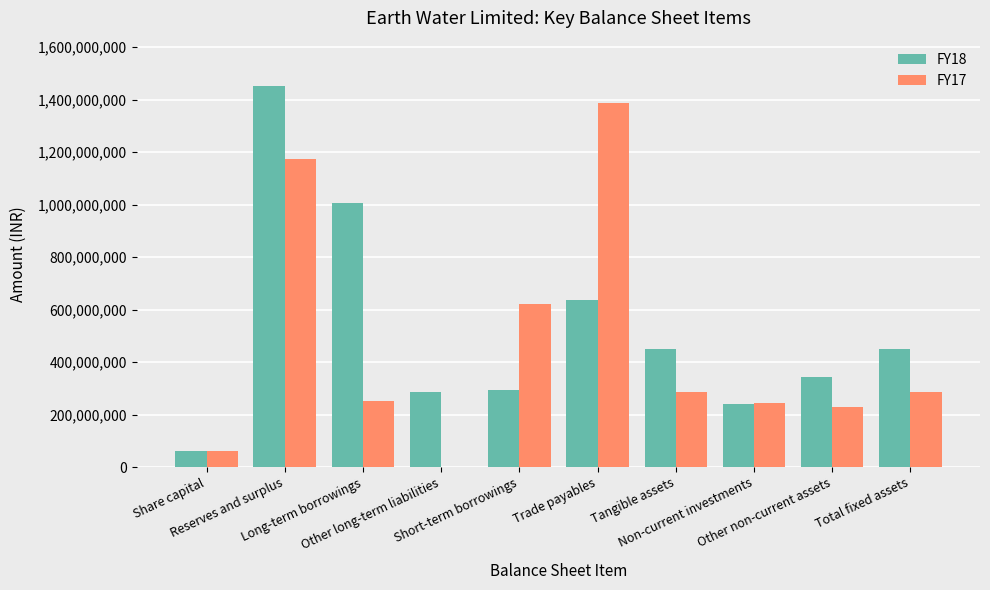

How many values in FY17 are above zero?

9